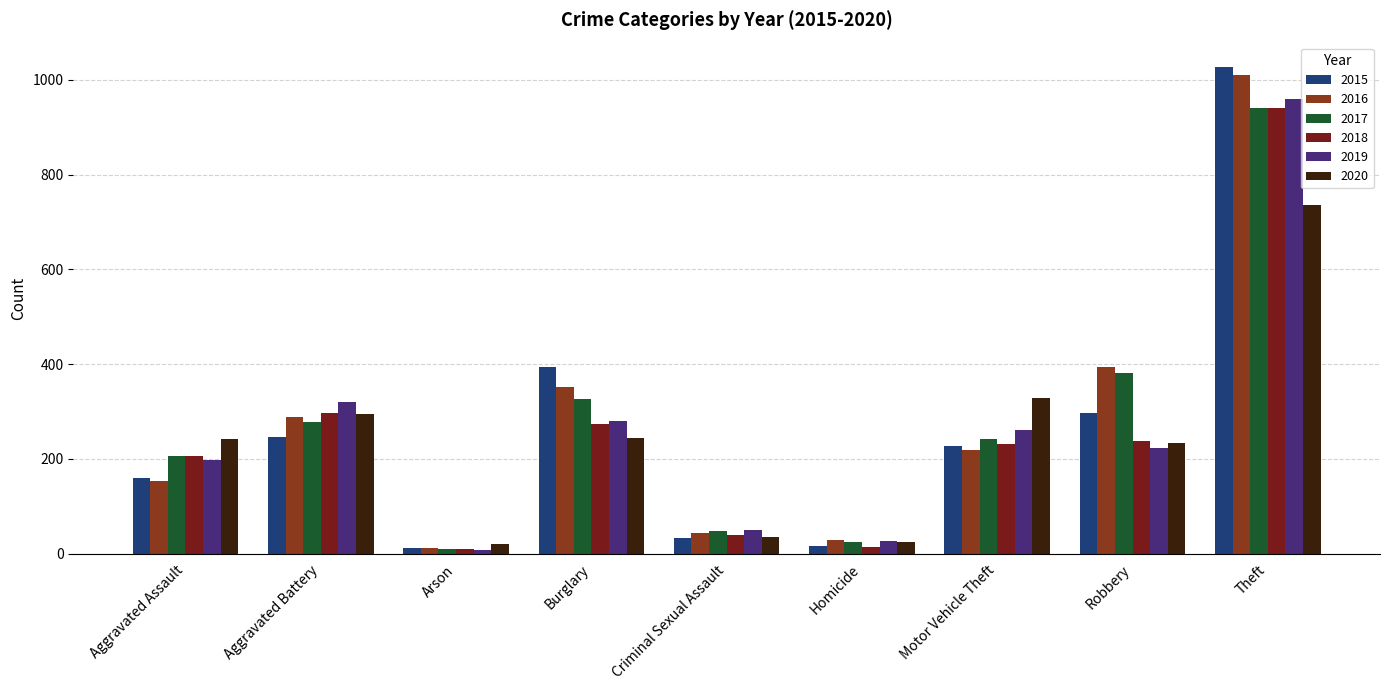

What is the total value across all series at Burglary?

1871